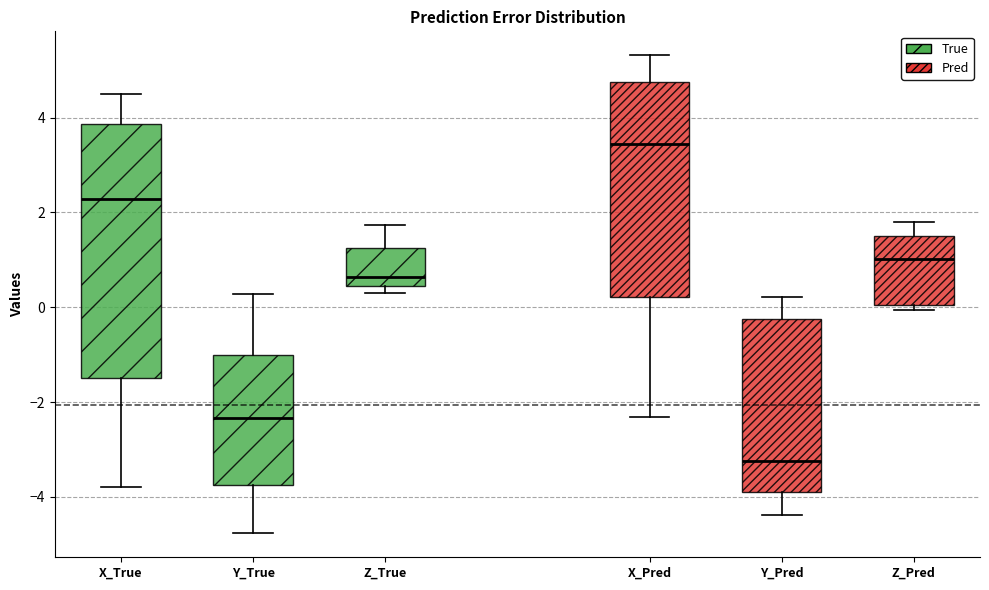

Where is the upper edge of the box for Z_True on the y-axis? The values are not printed on the chart, so give them approximately, as read against the axis.

1.2